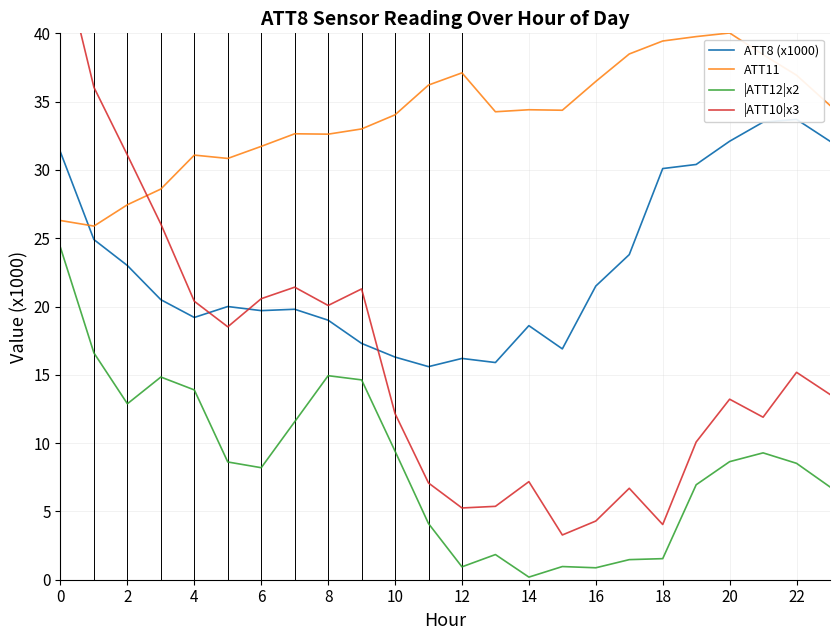

At how many categories does at least one series exceed 22?

24